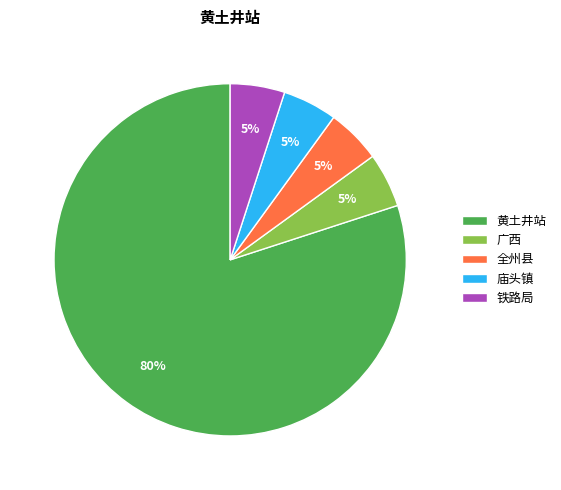

True or false: 全州县 accounts for 20% of the total.

False